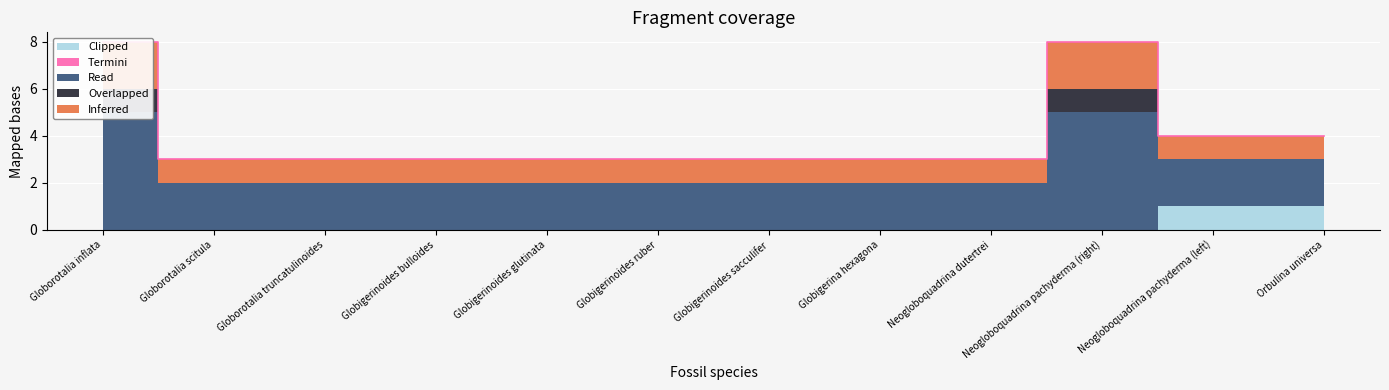

Rank the series by their maximum value, from highest to lowest.

Read, Inferred, Overlapped, Clipped, Termini